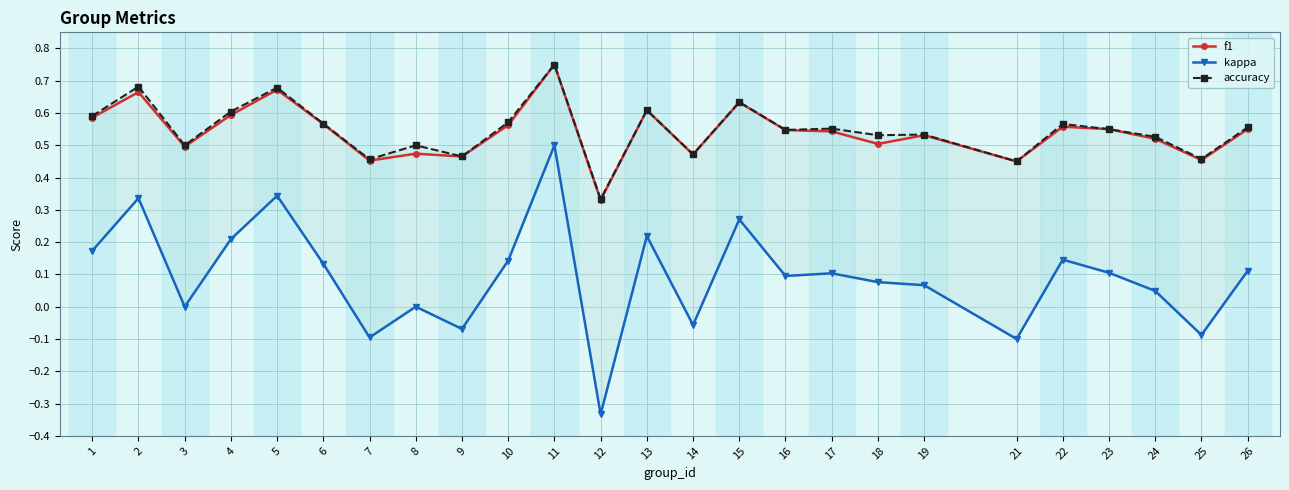

Reading left to right, list all the values displayed in this chart.

f1: 1=0.6	2=0.7	3=0.5	4=0.6	5=0.7	6=0.6	7=0.5	8=0.5	9=0.5	10=0.6	11=0.8	12=0.3	13=0.6	14=0.5	15=0.6	16=0.5	17=0.5	18=0.5	19=0.5	21=0.5	22=0.6	23=0.6	24=0.5	25=0.5	26=0.5
kappa: 1=0.2	2=0.3	3=0.0	4=0.2	5=0.3	6=0.1	7=-0.1	8=0.0	9=-0.1	10=0.1	11=0.5	12=-0.3	13=0.2	14=-0.1	15=0.3	16=0.1	17=0.1	18=0.1	19=0.1	21=-0.1	22=0.1	23=0.1	24=0.0	25=-0.1	26=0.1
accuracy: 1=0.6	2=0.7	3=0.5	4=0.6	5=0.7	6=0.6	7=0.5	8=0.5	9=0.5	10=0.6	11=0.8	12=0.3	13=0.6	14=0.5	15=0.6	16=0.5	17=0.6	18=0.5	19=0.5	21=0.5	22=0.6	23=0.6	24=0.5	25=0.5	26=0.6